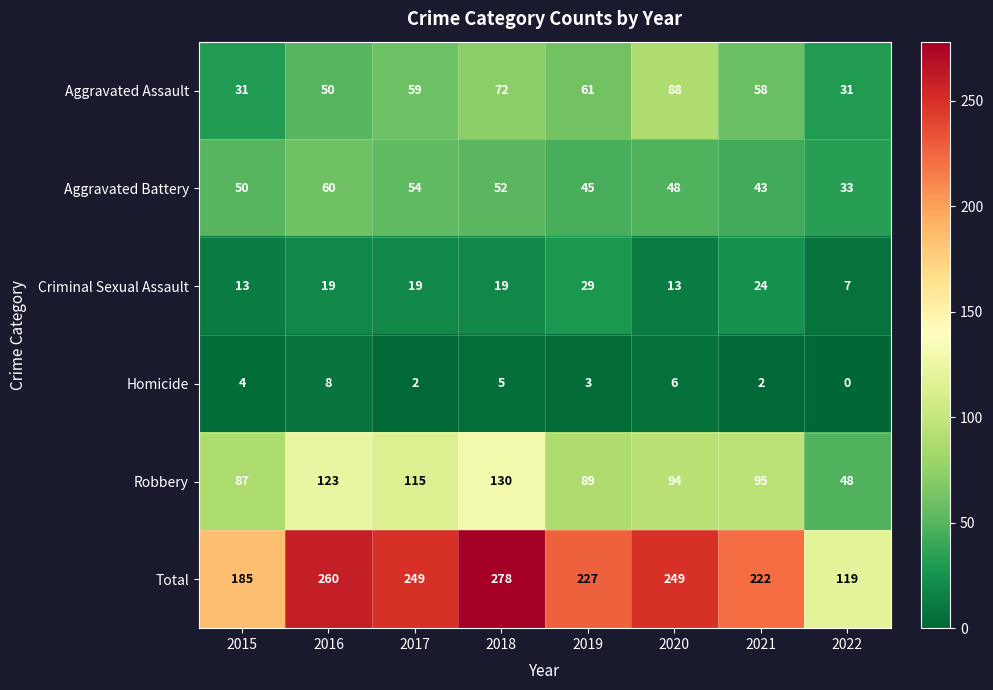

Between 2019 and 2022, which series saw the biggest shift?

Total